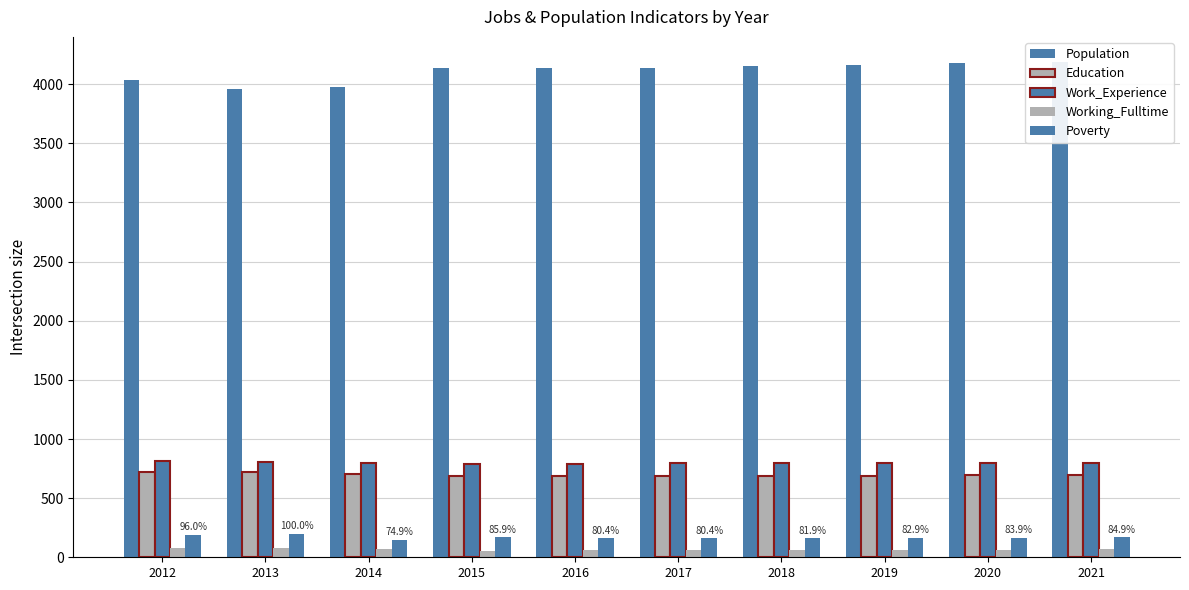

Reading right to left, transcribe all the data shown in this chart.

Population: 4187	4176	4164	4153	4141	4135	4139	3980	3956	4036
Education: 695	692	690	688	687	683	689	702	717	718
Work_Experience: 801	799	798	796	794	792	788	800	804	813
Working_Fulltime: 67	65	63	61	60	58	57	66	75	79
Poverty: 169	167	165	163	160	160	171	149	199	191